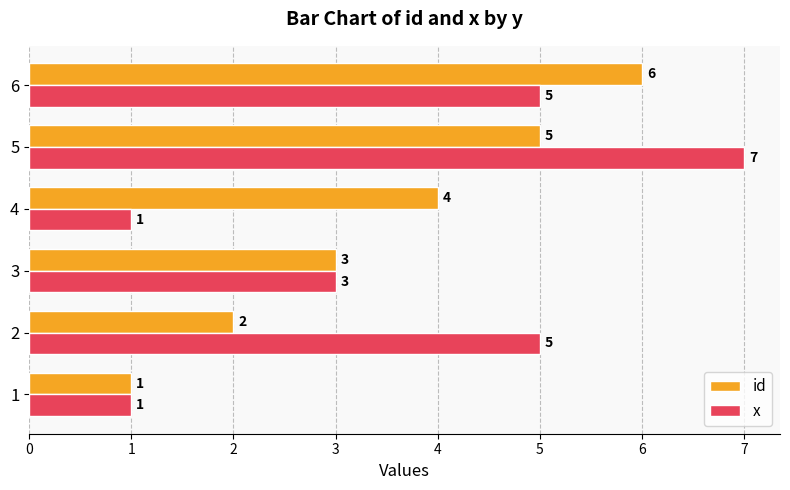

Is it true that x equals 8 at 6?

False